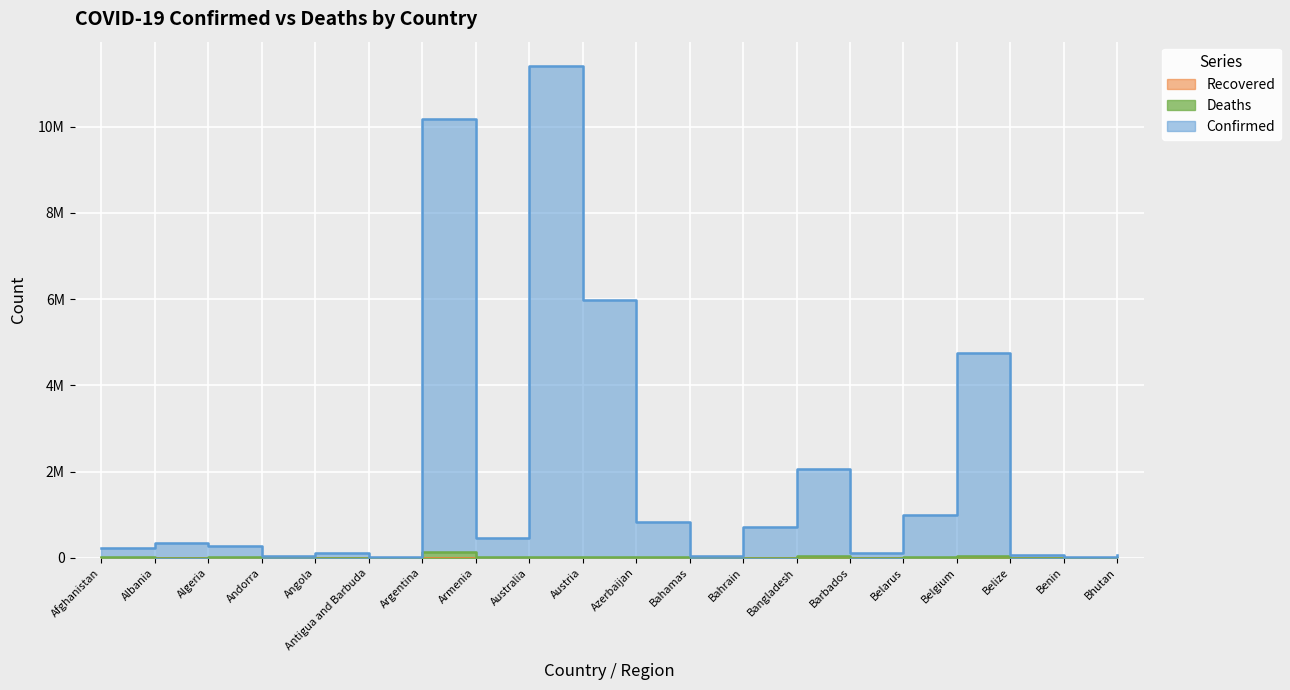

Between Afghanistan and Belize, which series saw the biggest shift?

Confirmed